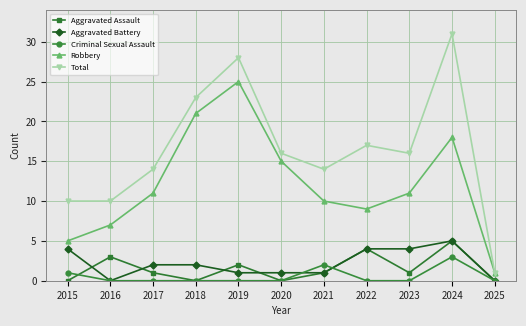

The Robbery series shows 18 at 2024. True or false?

True